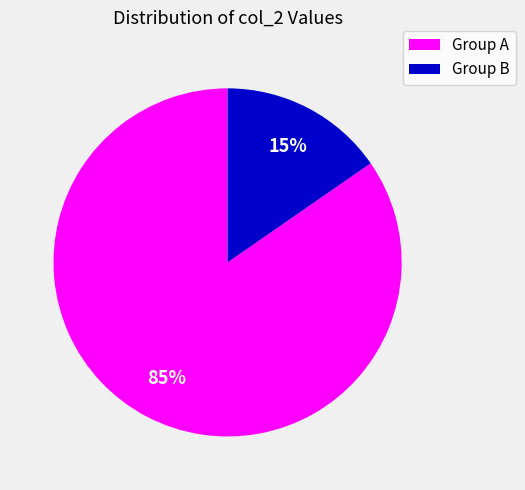

Does any single category account for the majority?

Yes